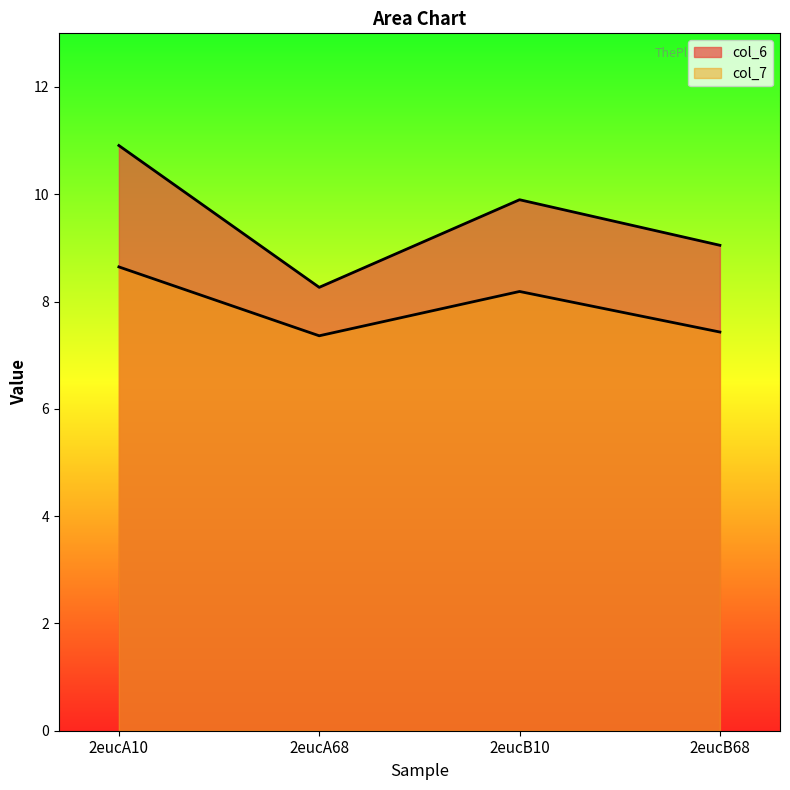

Reading left to right, list all the values displayed in this chart.

col_6: 2eucA10=10.9	2eucA68=8.3	2eucB10=9.9	2eucB68=9.0
col_7: 2eucA10=8.6	2eucA68=7.4	2eucB10=8.2	2eucB68=7.4